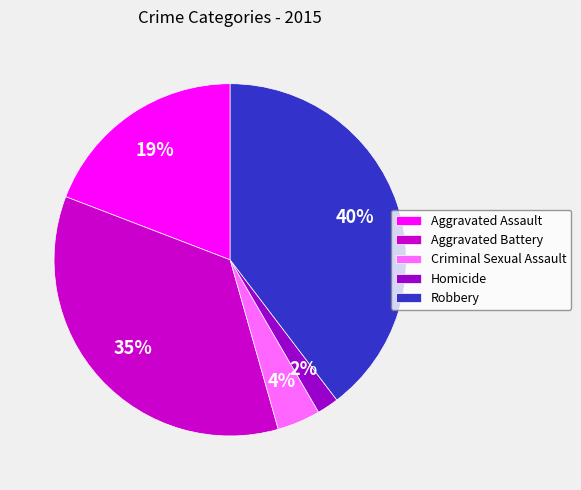

Do Homicide and Aggravated Assault together represent more than half of the pie?

No